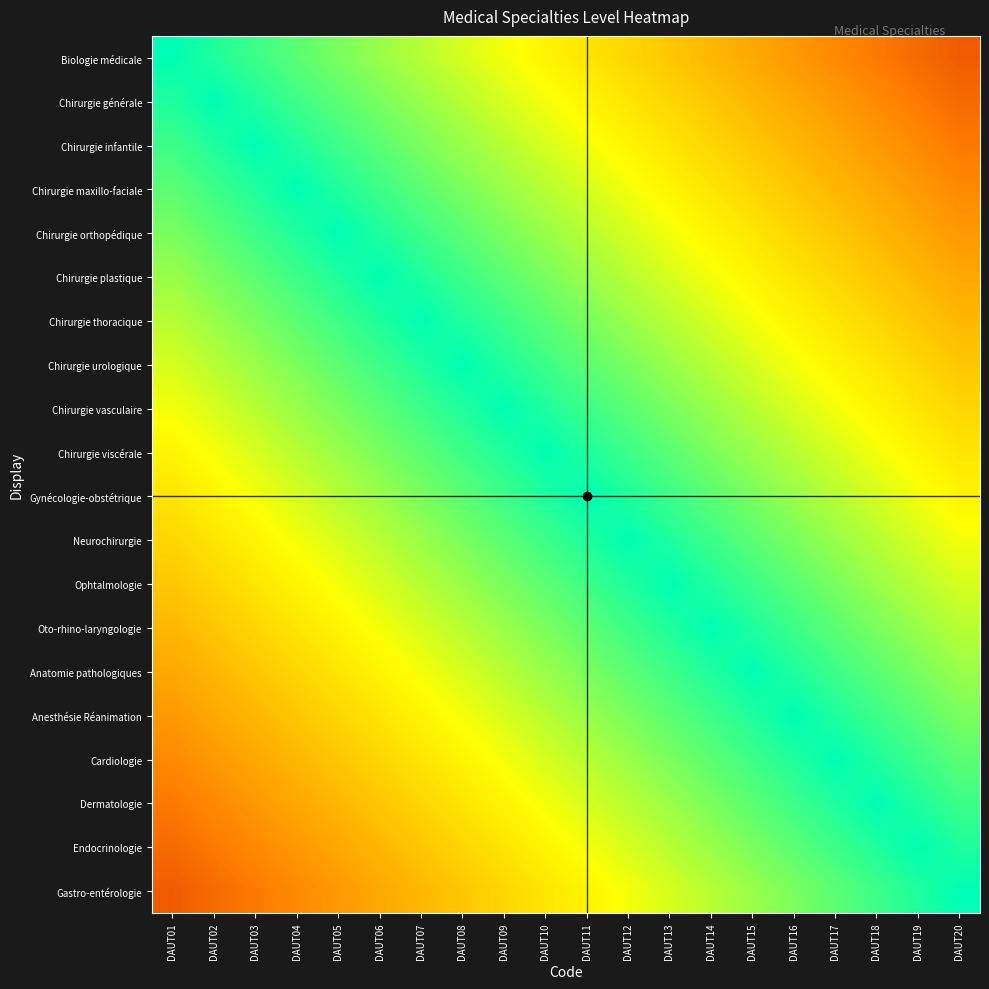

What is the total value across all series at DAUT20?

12.4